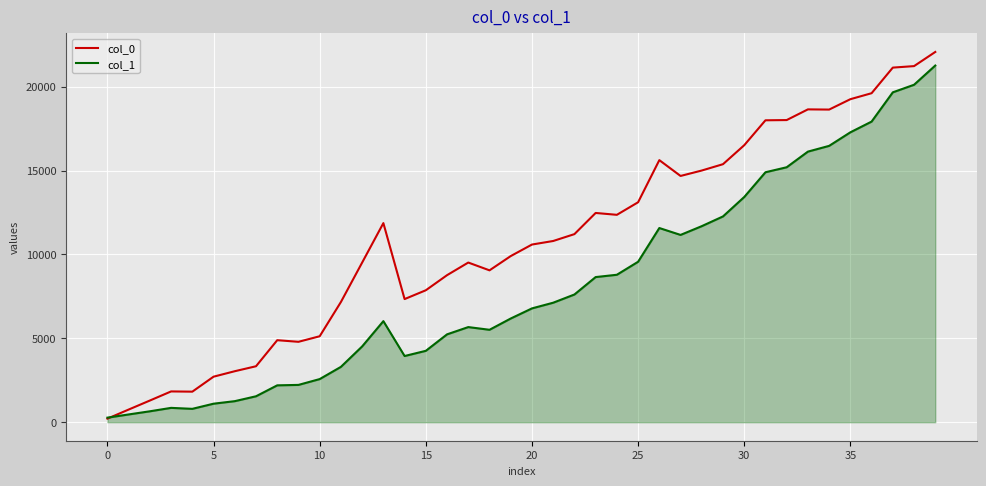

List the series in order of their overall mean, lowest first.

col_1, col_0